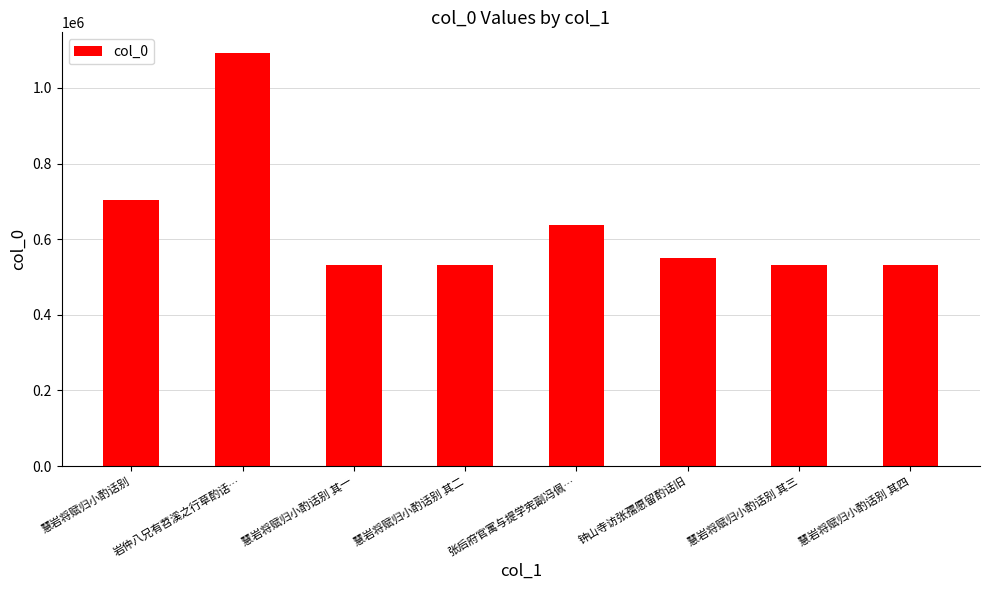

How many series are shown in this chart?

1